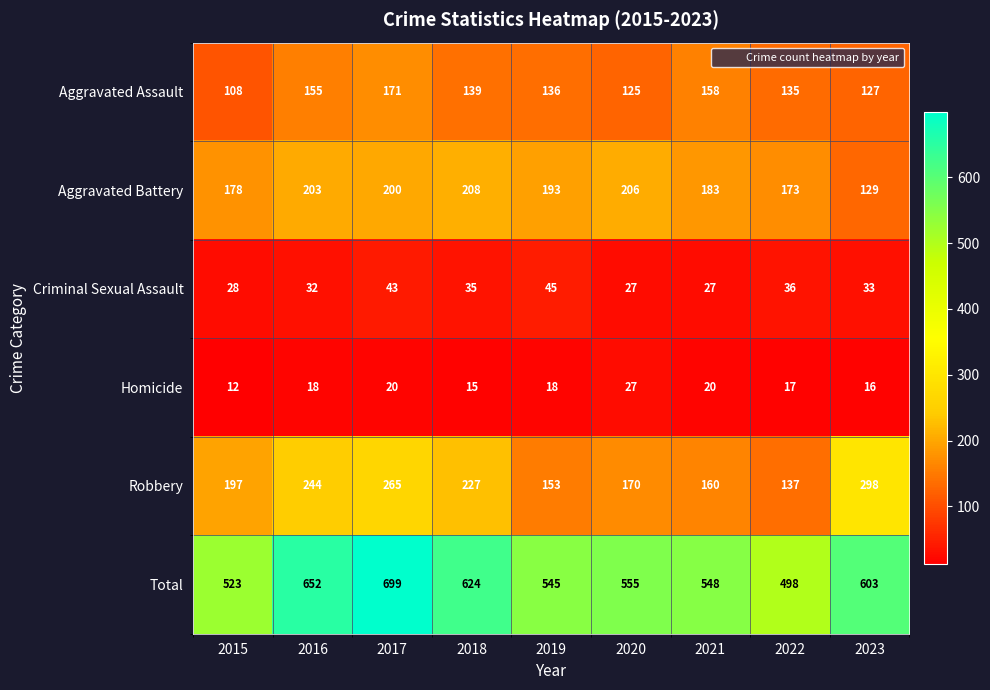

Rank the series by their maximum value, from lowest to highest.

Homicide, Criminal Sexual Assault, Aggravated Assault, Aggravated Battery, Robbery, Total